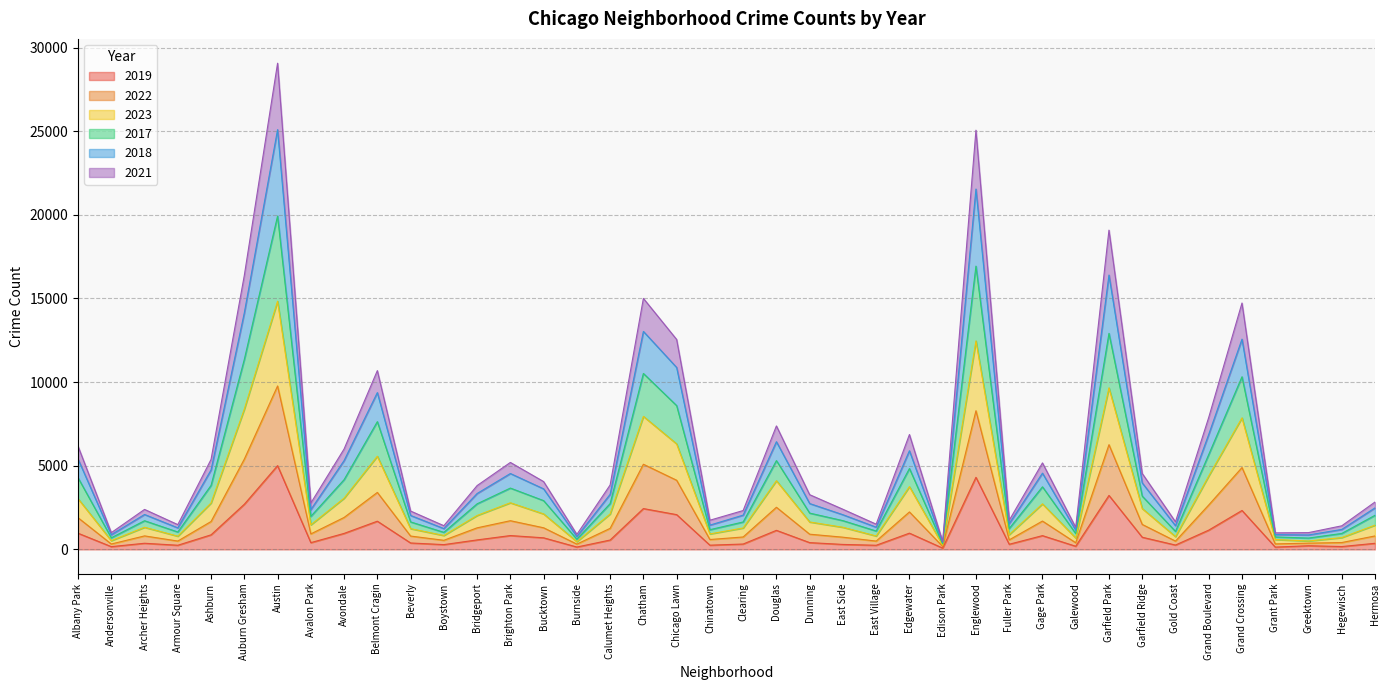

True or false: 2022 and 2019 intersect in this chart.

False